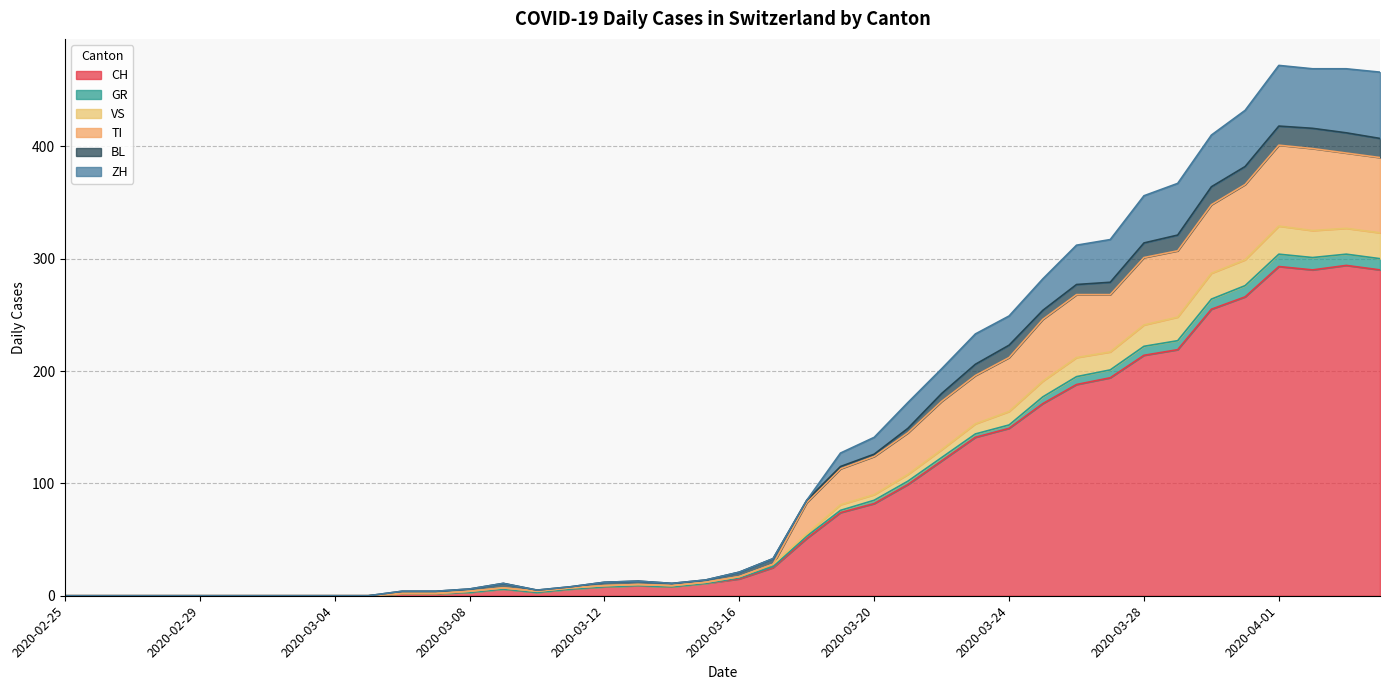

True or false: ZH has more than 1 points higher than both neighbors.

True